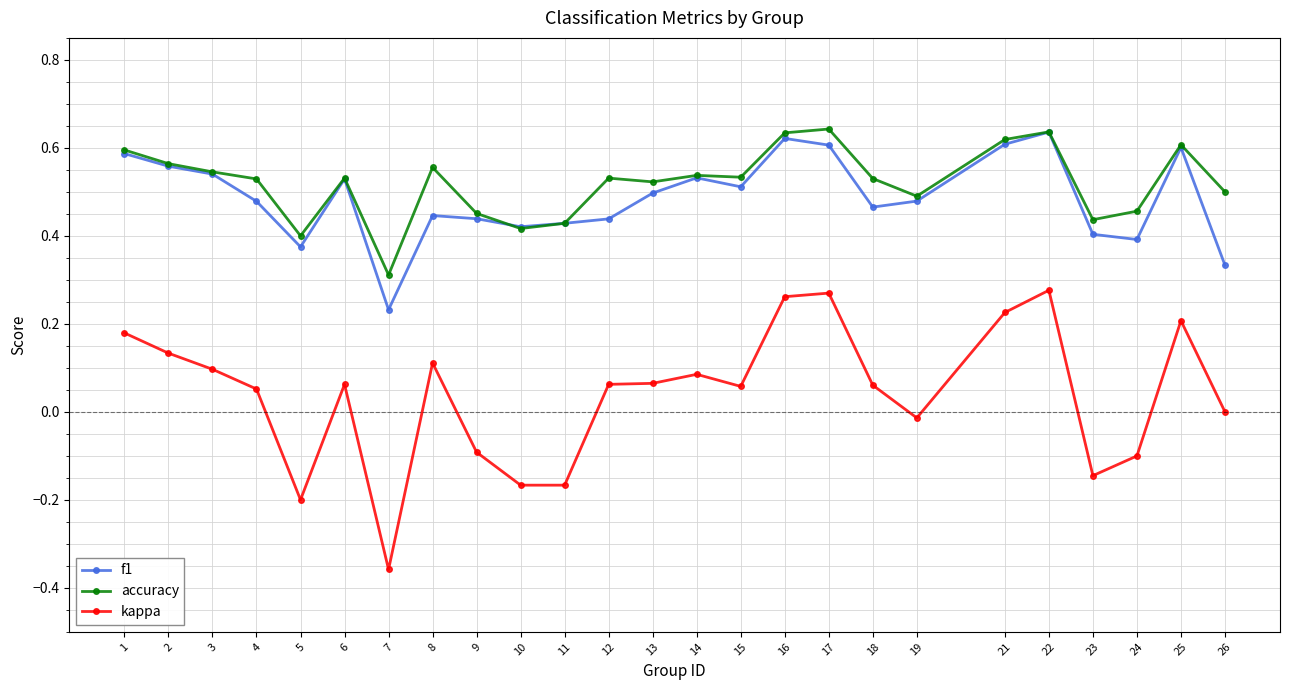

Is it true that kappa equals 0.1 at 15?

True